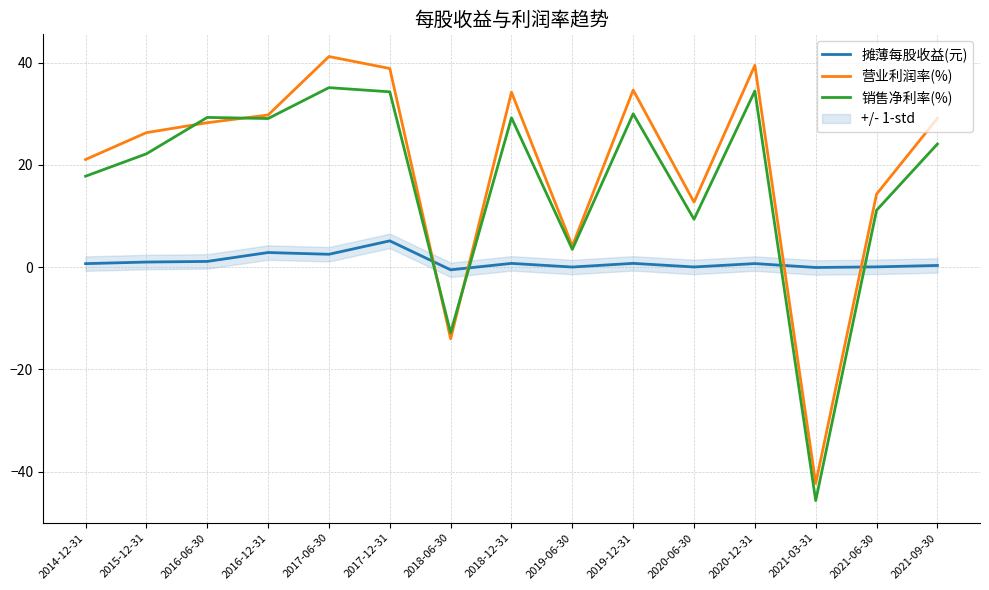

What is the difference between the maximum and minimum values in the 营业利润率(%) series?

83.5